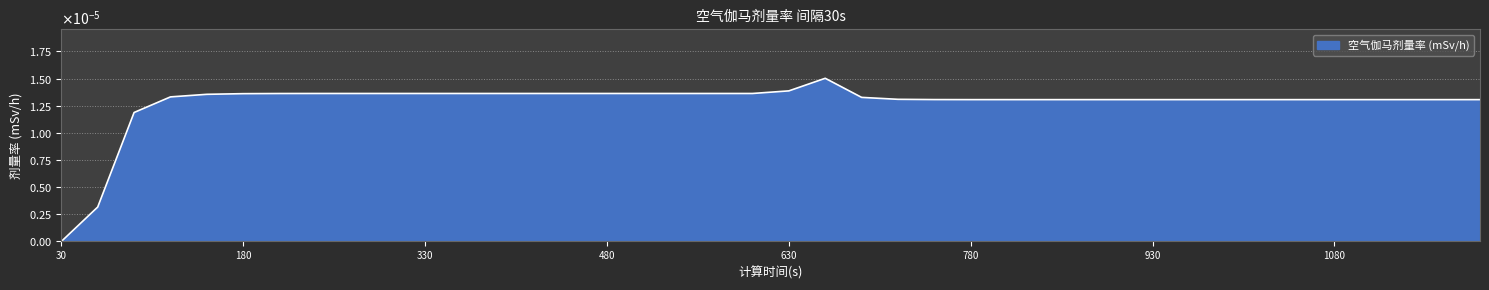

List the labels in order of value, largest first.

660, 630, 240, 270, 300, 330, 360, 390, 420, 450, 480, 510, 540, 570, 600, 210, 180, 150, 120, 690, 720, 750, 780, 810, 840, 870, 900, 930, 960, 990, 1020, 1050, 1080, 1110, 1140, 1170, 1200, 90, 60, 30